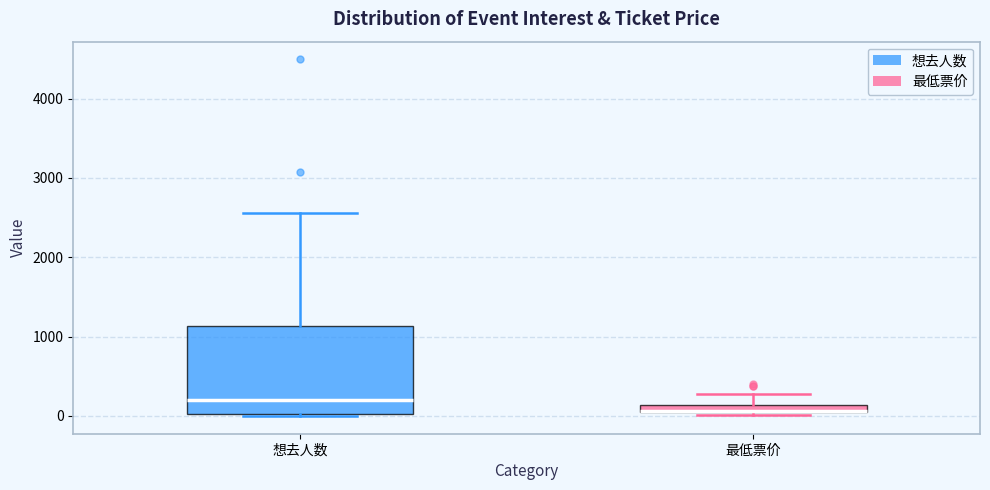

Which box's median line is the lowest?

最低票价